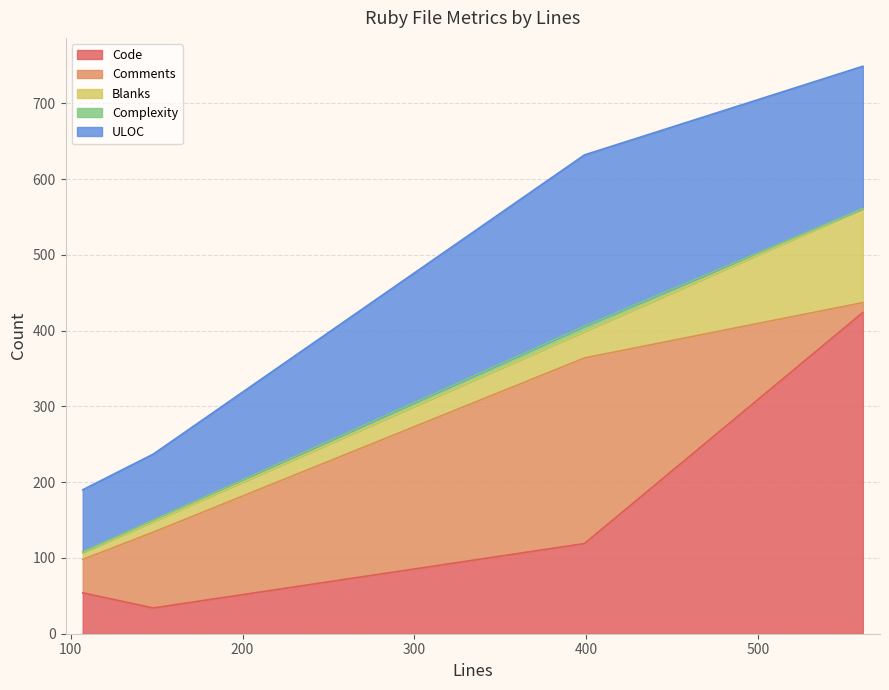

Which series ends up on top after the final intersection of Code and ULOC?

ULOC